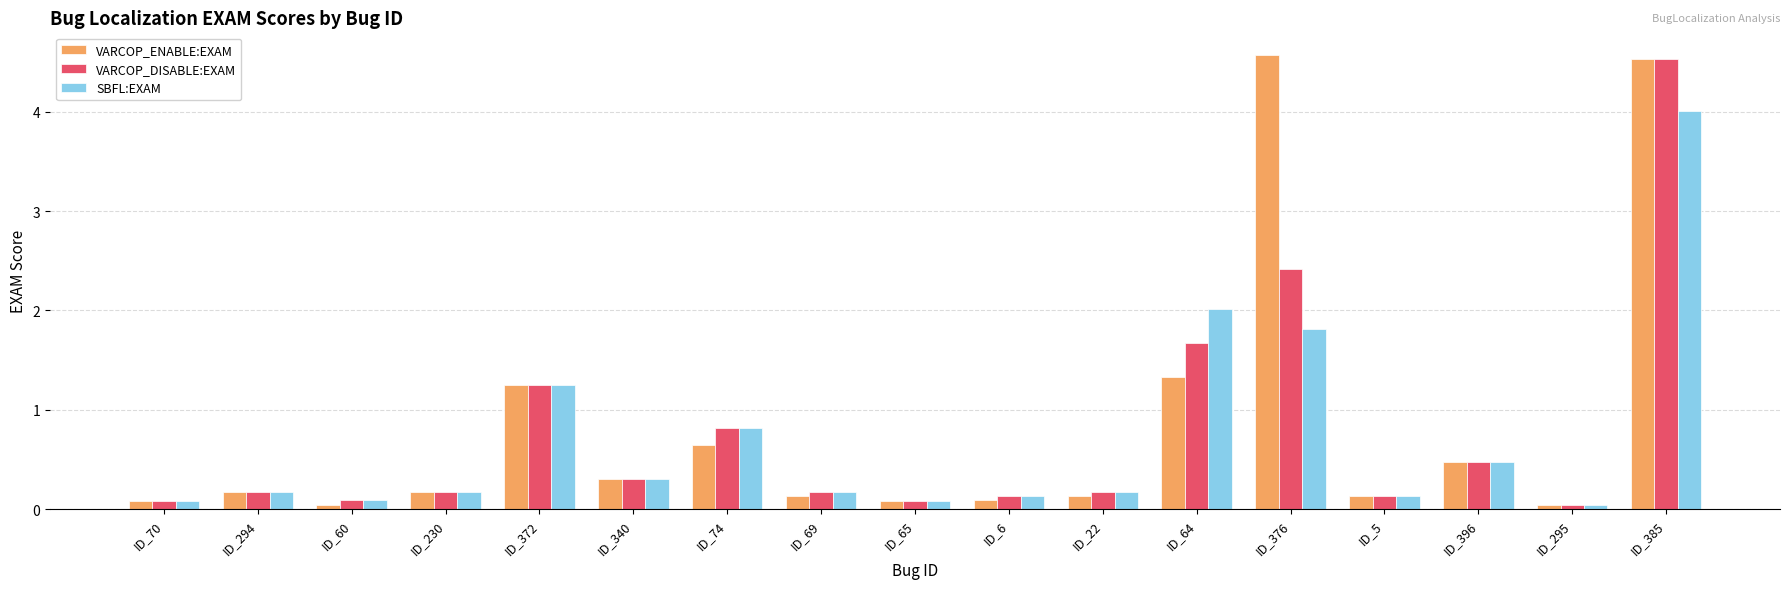

At which category is the sum across all series the highest?

ID_385